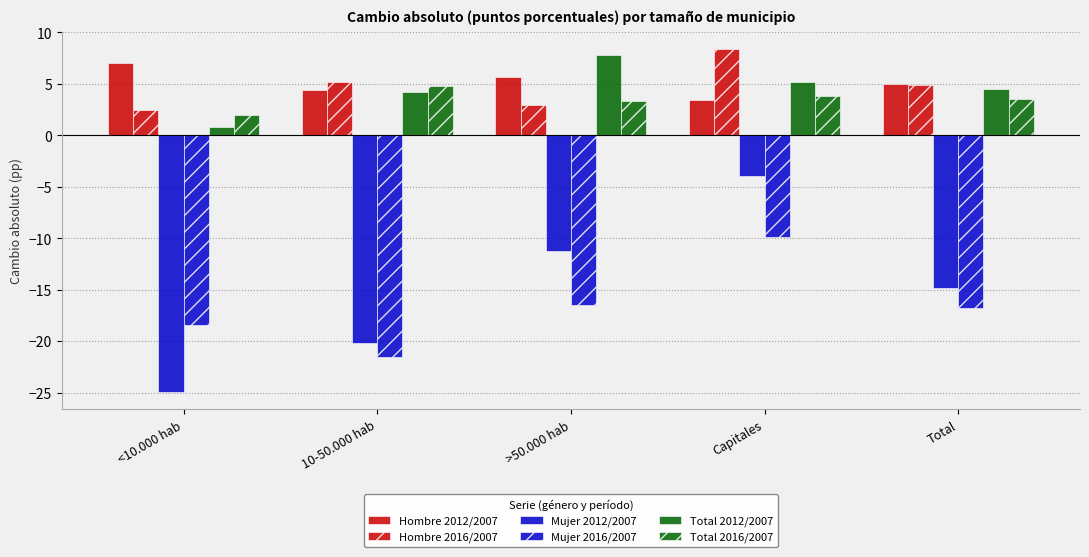

What is the value of the Mujer 2016/2007 bar at the 1st from the left?

-18.4